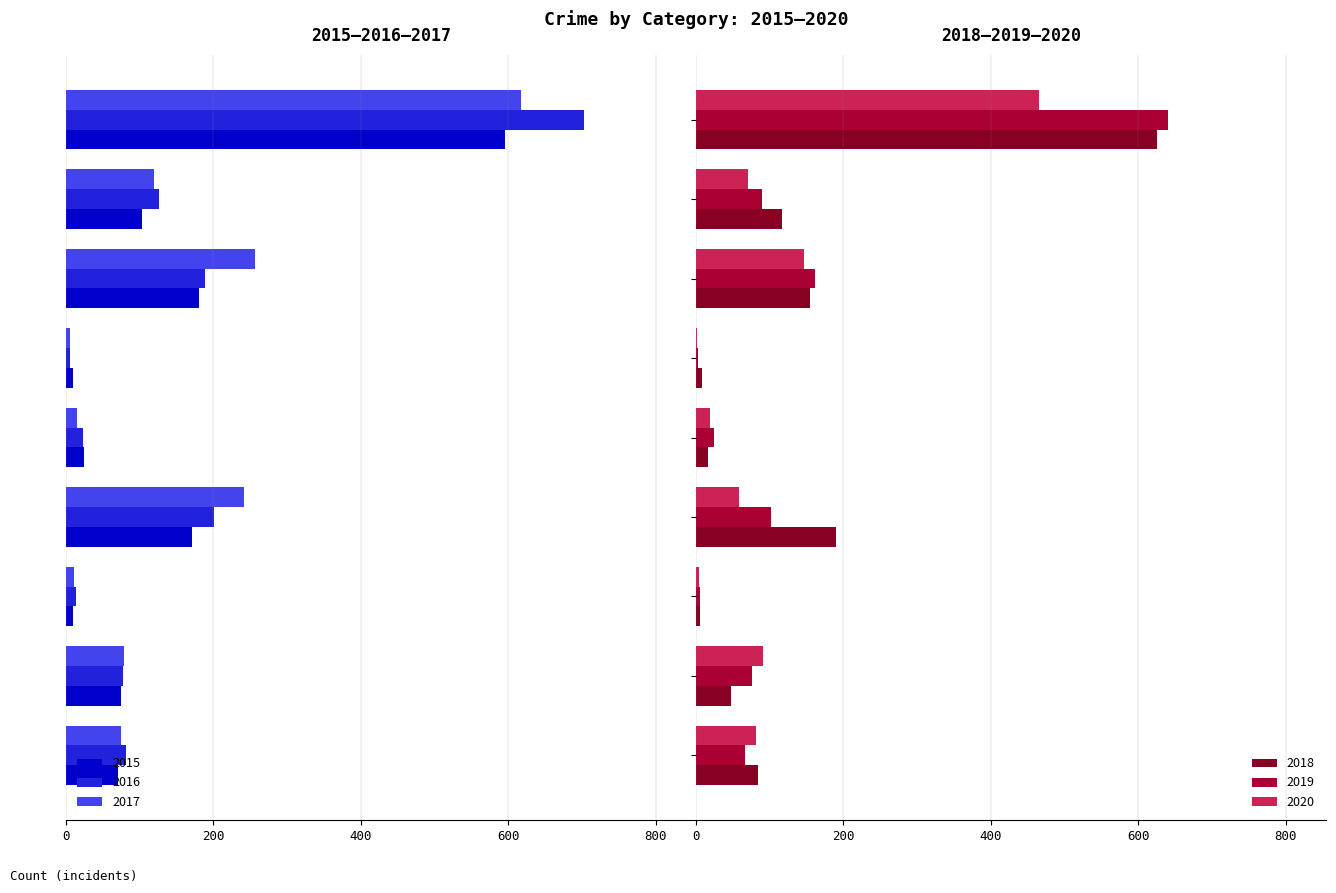

Are the bars horizontal?

Yes